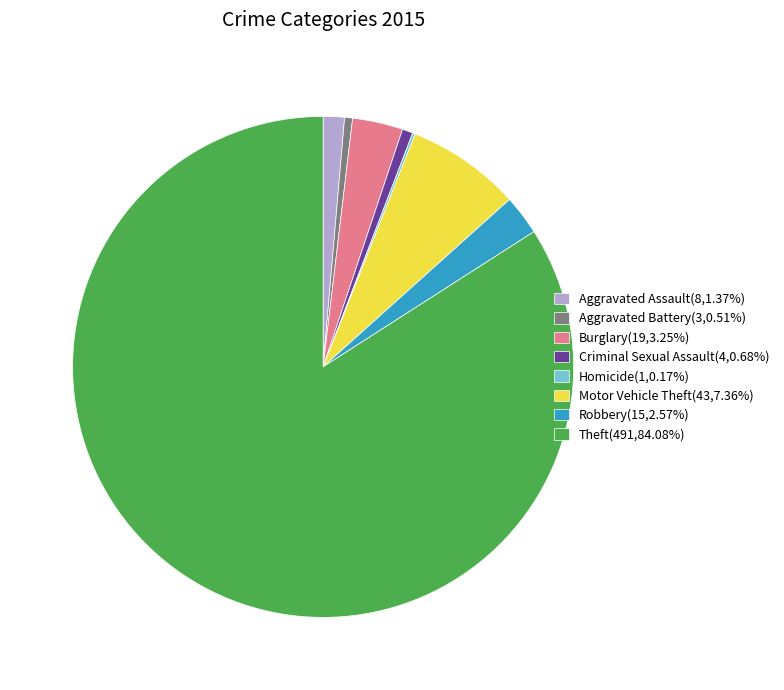

What is the ratio of the value at Aggravated Assault(8,1.37%) to the value at Criminal Sexual Assault(4,0.68%)?

2.0